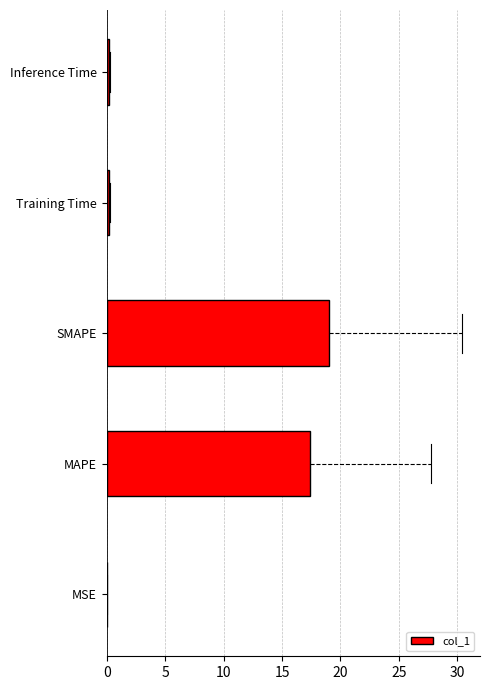

What is the sum of all values?

36.8